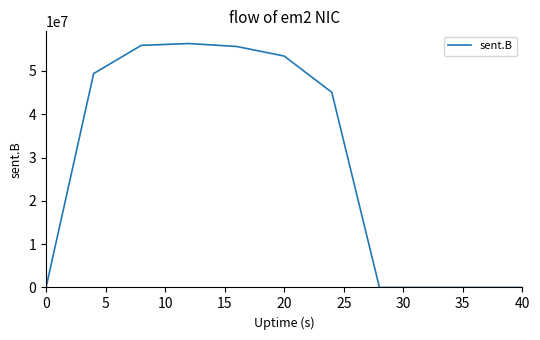

What is the maximum value shown in the chart?

56316361